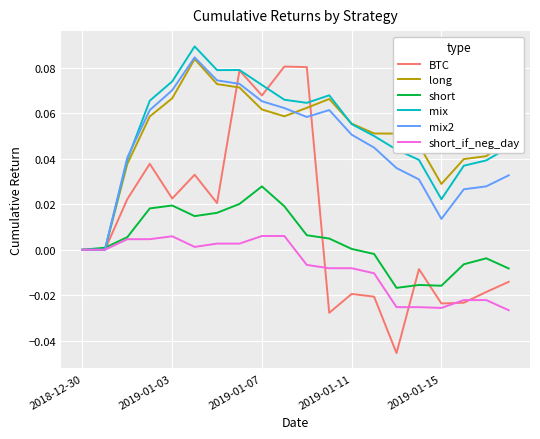

Which series has the widest spread of values?

BTC